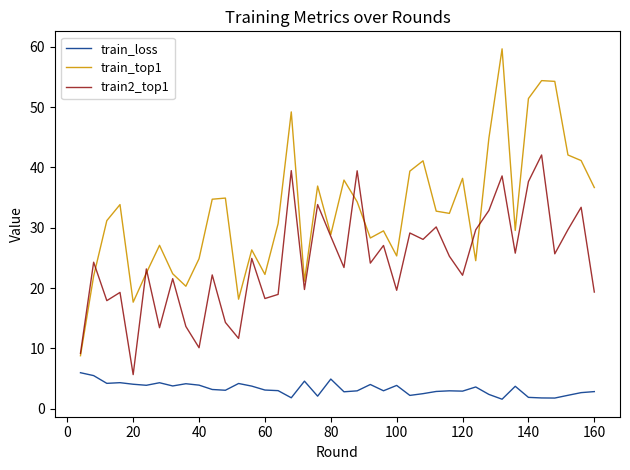

What is the difference between the maximum and minimum values in the train_top1 series?

50.9